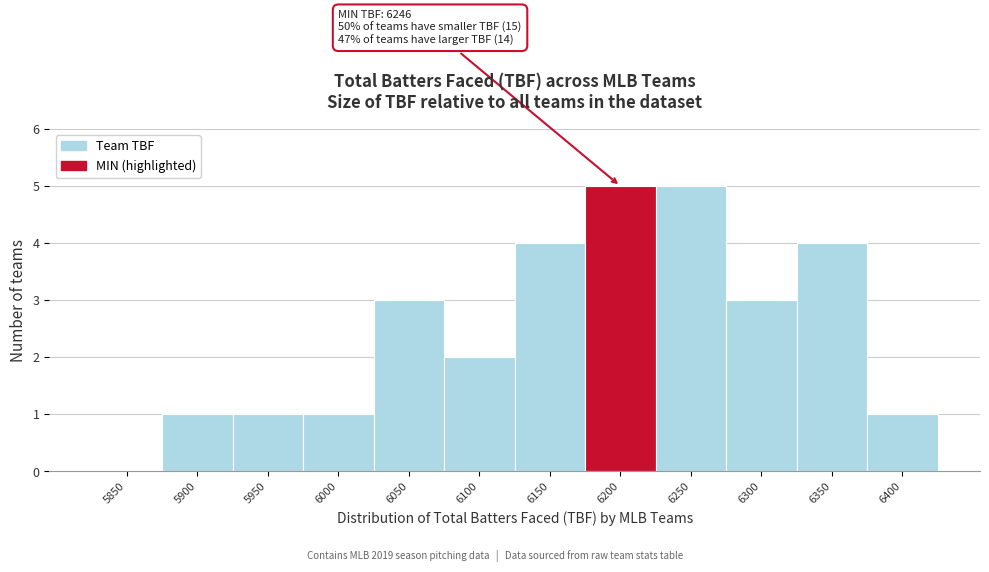

Reading left to right, transcribe all the data shown in this chart.

5850=0	5900=1	5950=1	6000=1	6050=3	6100=2	6150=4	6200=5	6250=5	6300=3	6350=4	6400=1